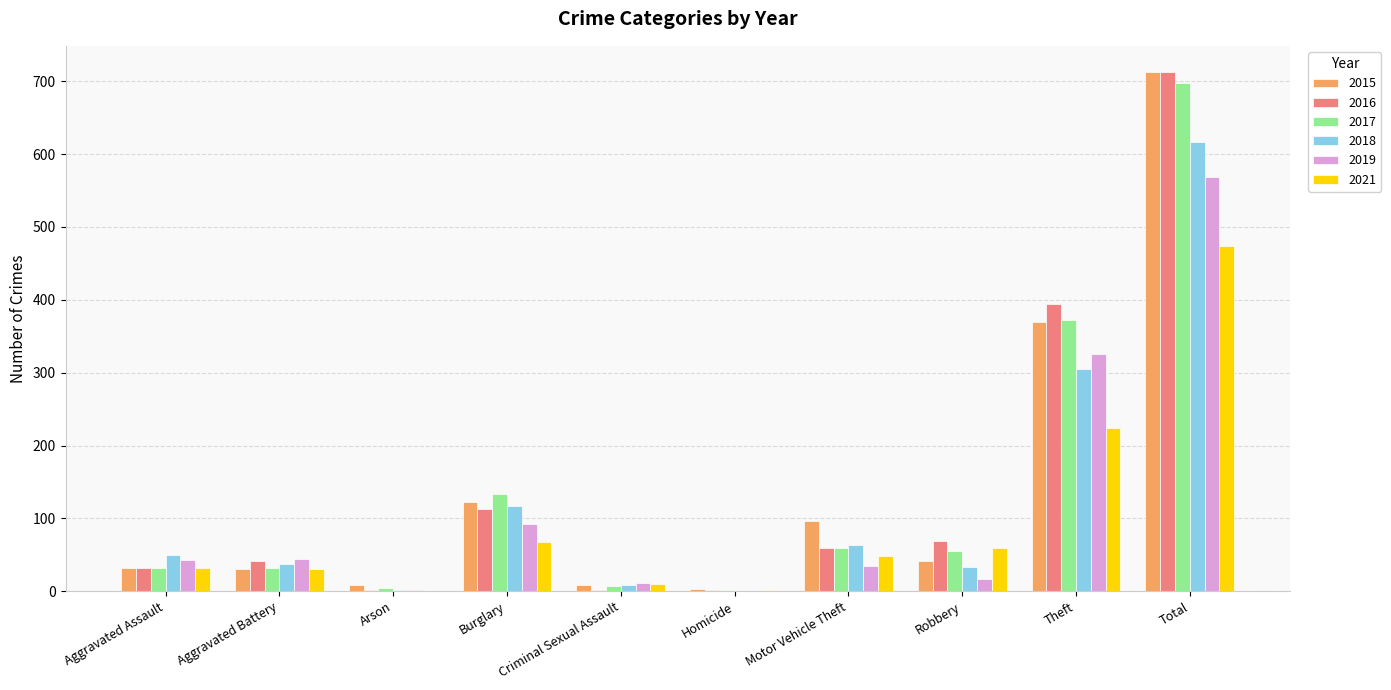

How many series are shown in this chart?

6